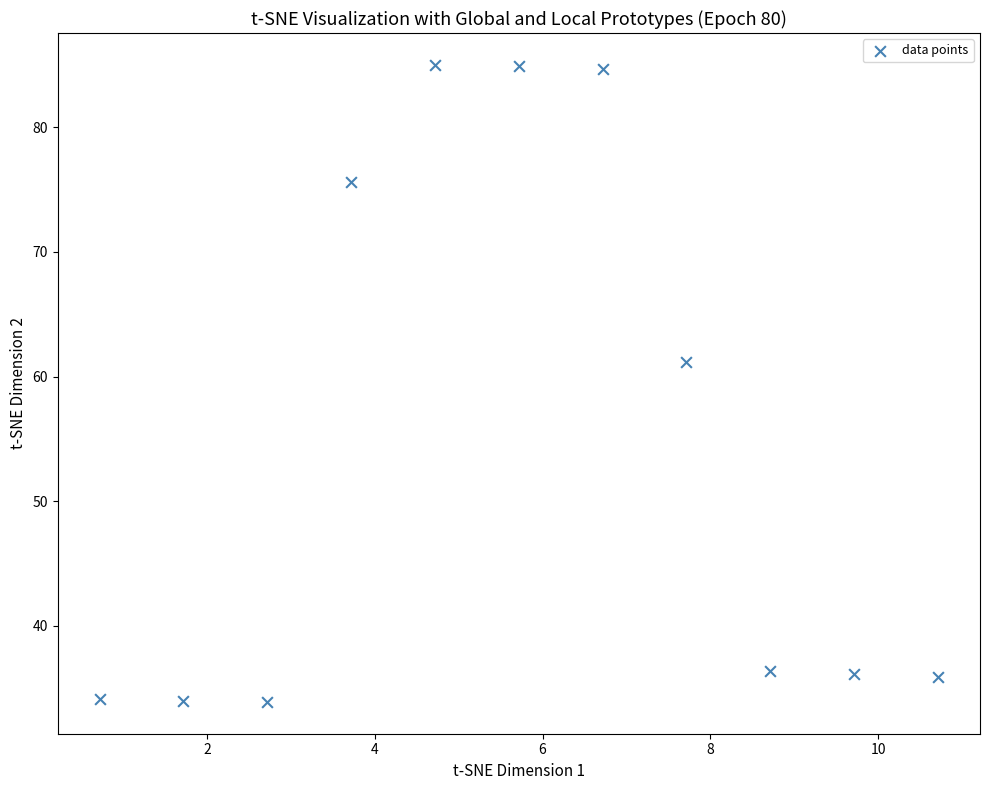

What Y value in the scatter plot is closest to 59?

61.2